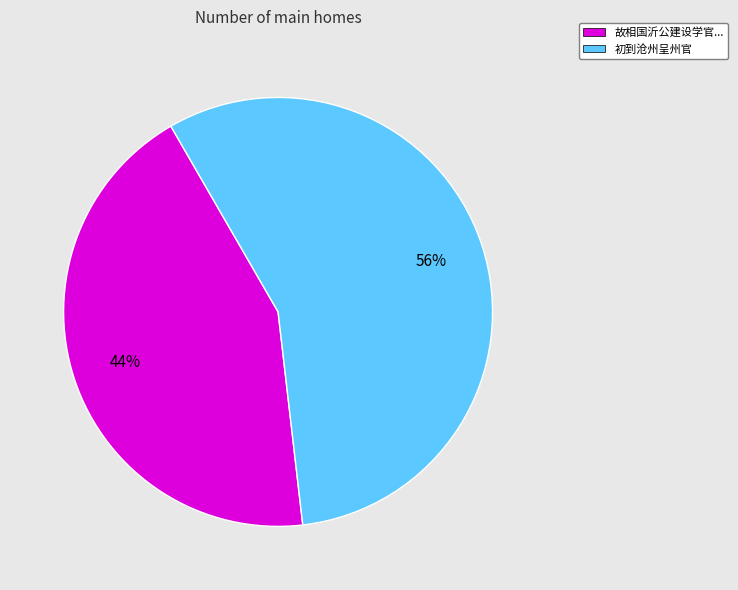

Is there a majority slice in this chart?

Yes